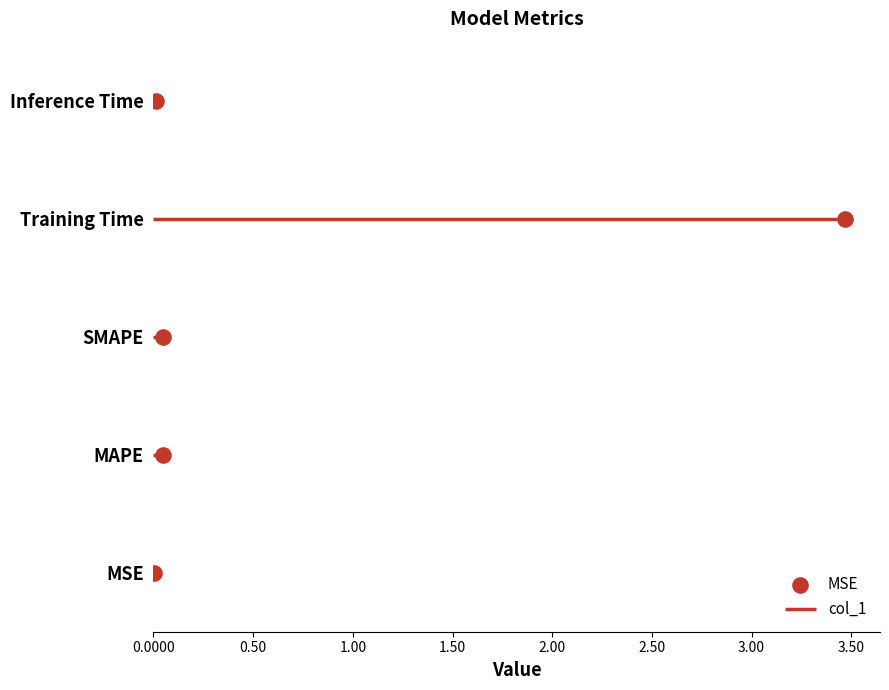

Which has a higher value, Inference Time or MSE?

Inference Time